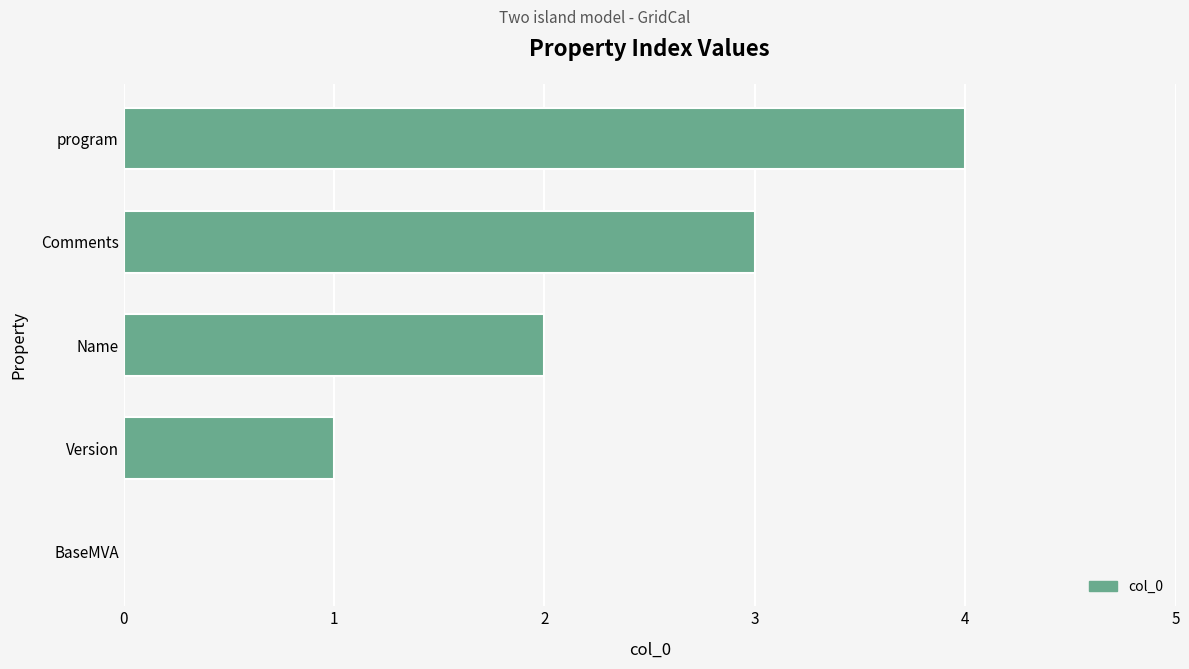

The value at Comments is 3. True or false?

True